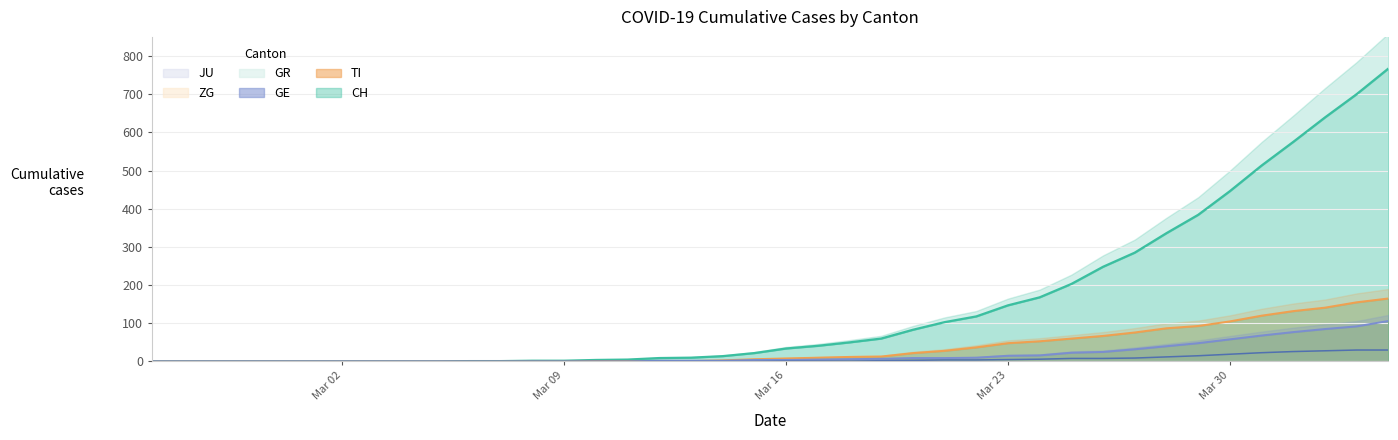

What is the maximum value for GR?

30